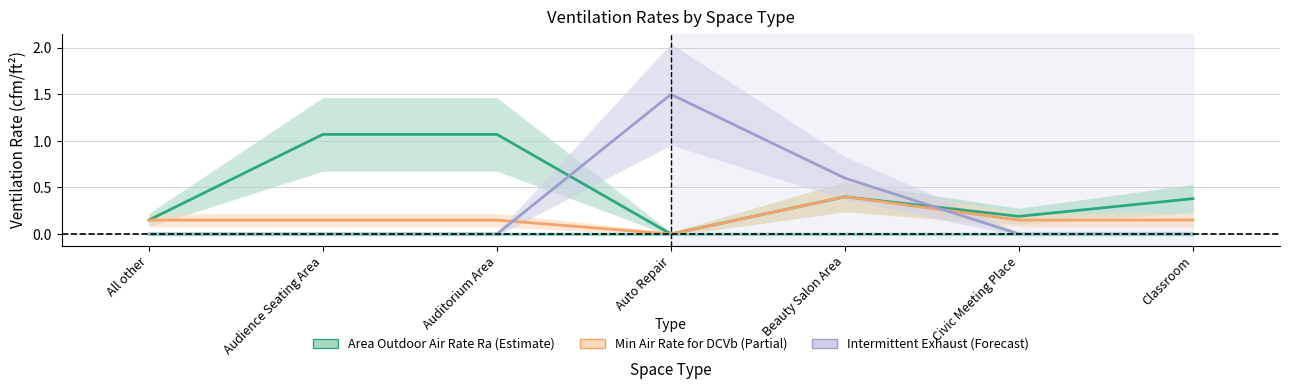

At which category does the chart reach its minimum across all series?

Auto Repair